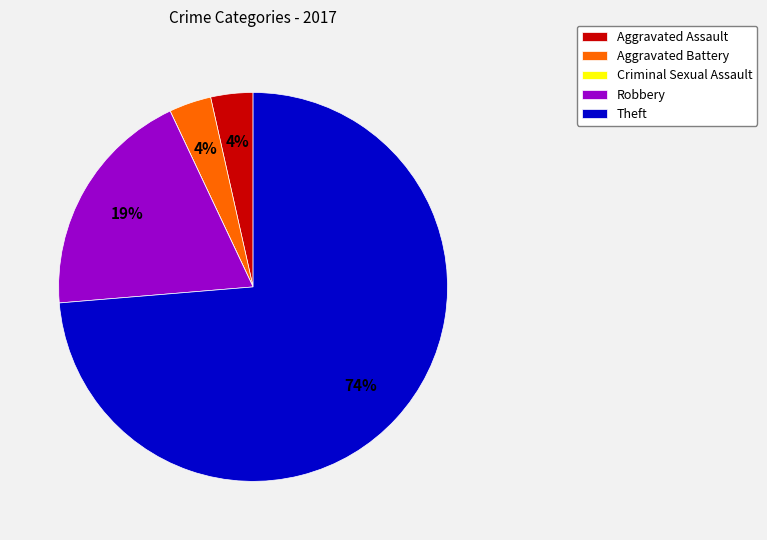

Which slice represents more than half of the pie?

Theft